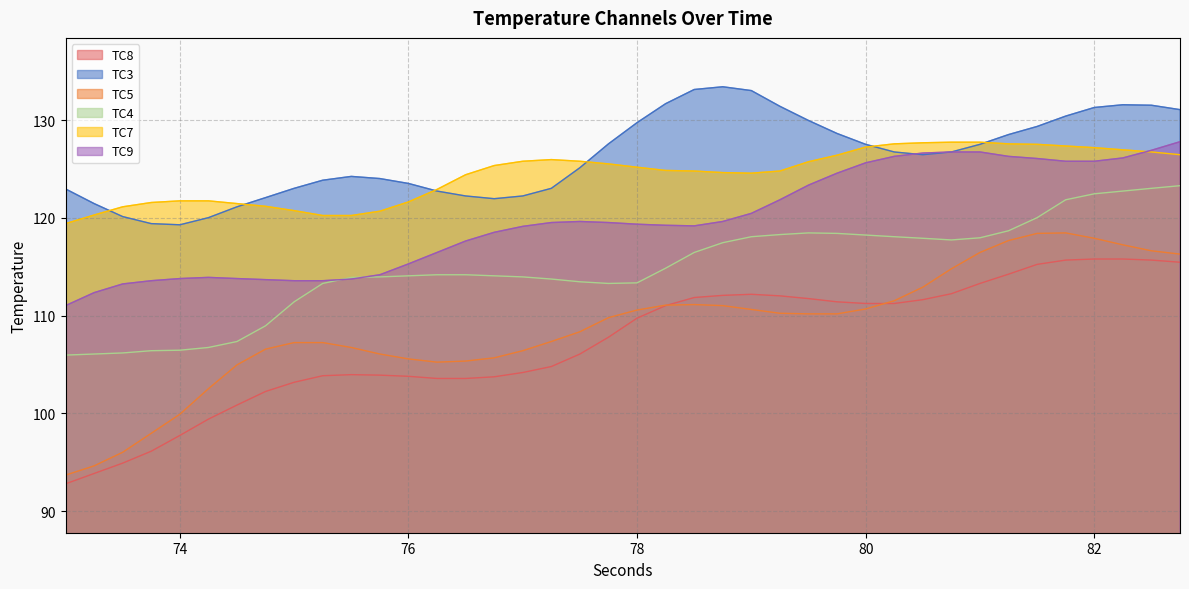

What is the minimum value for TC8?

92.8